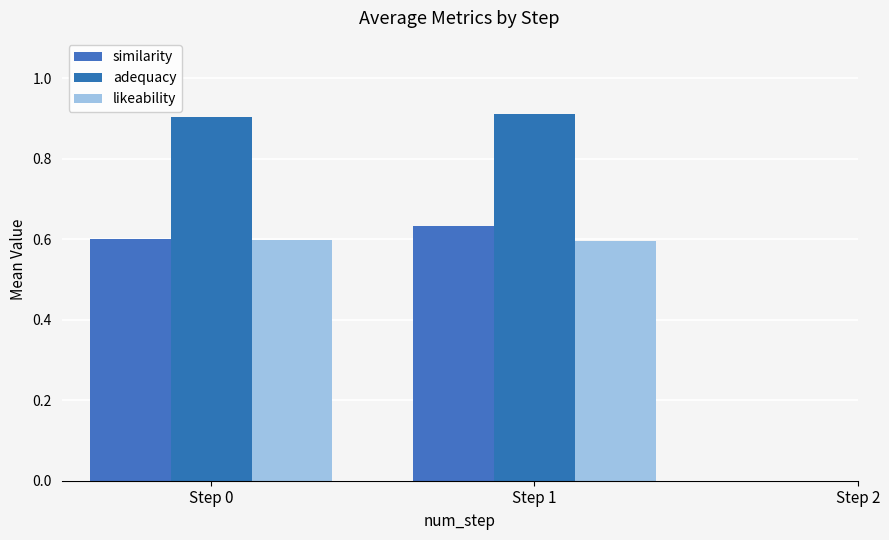

How many series are shown in this chart?

3